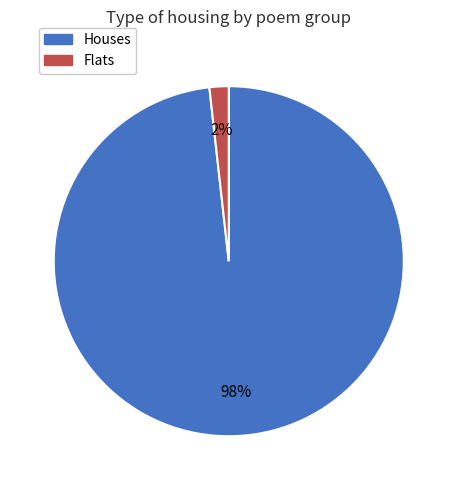

To the nearest percent, what is the average slice percentage?

50%